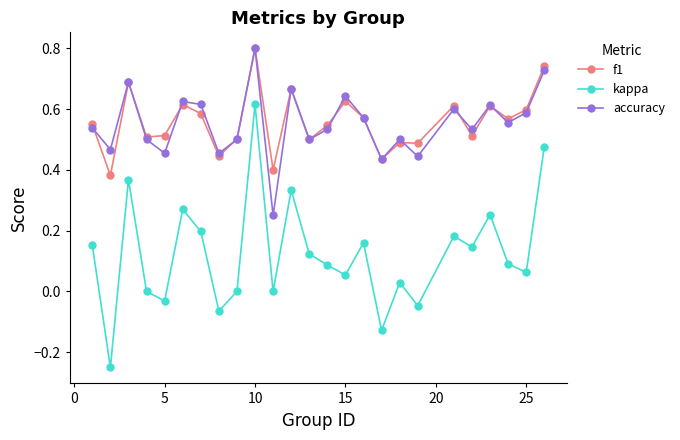

What is the greatest value displayed?

0.8